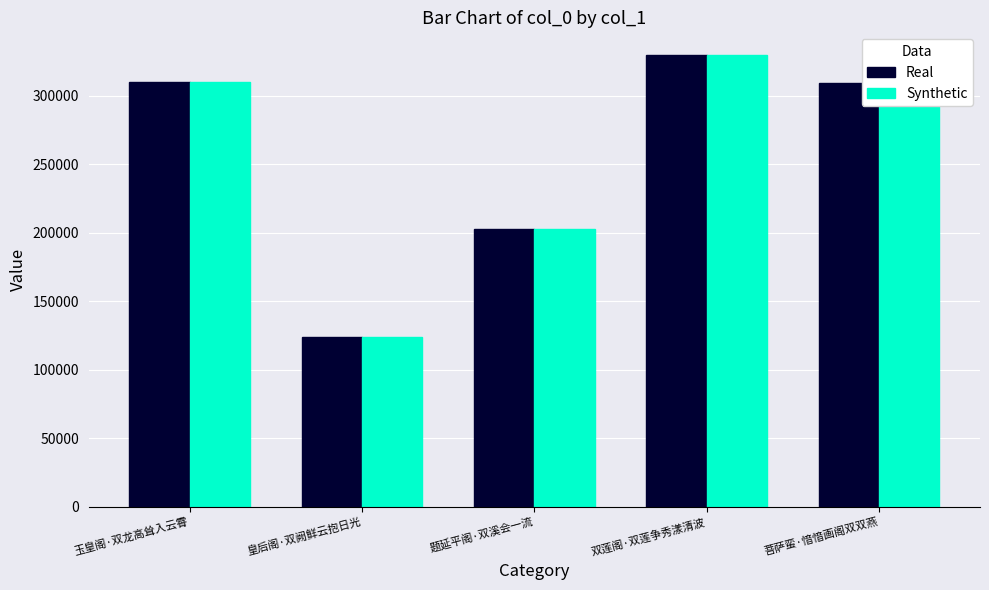

What is the average value of the Real series?

255418